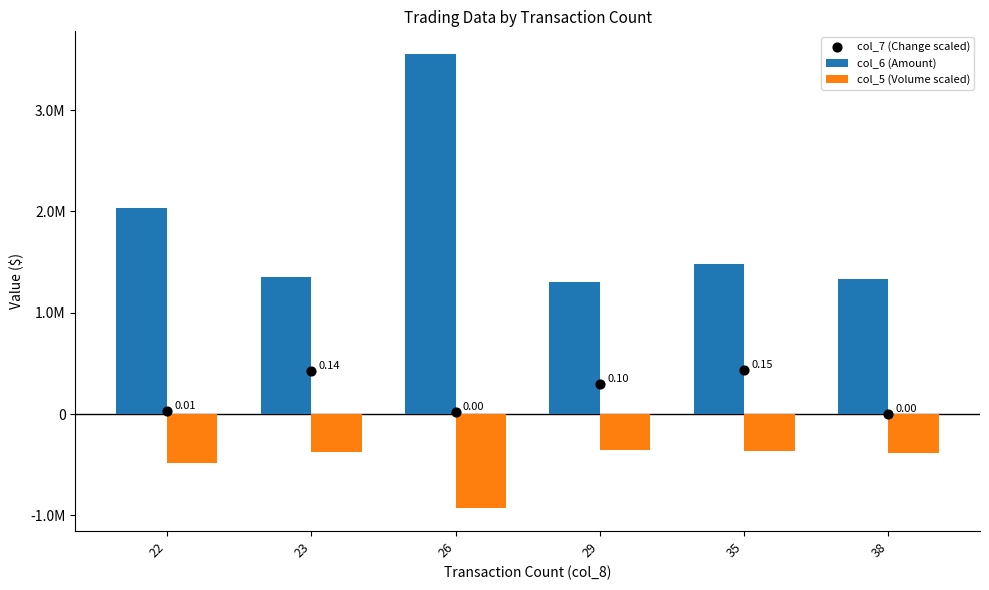

At how many categories does at least one series exceed 1567412?

2